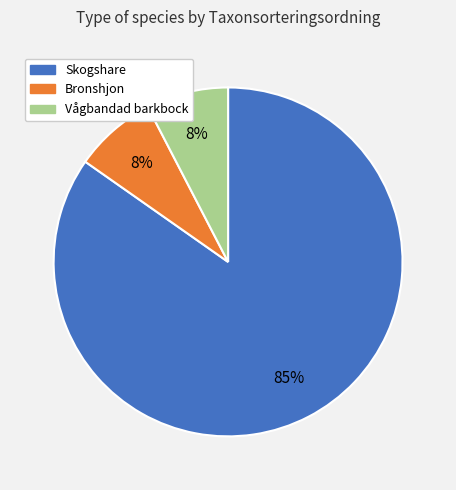

Does any single category account for the majority?

Yes